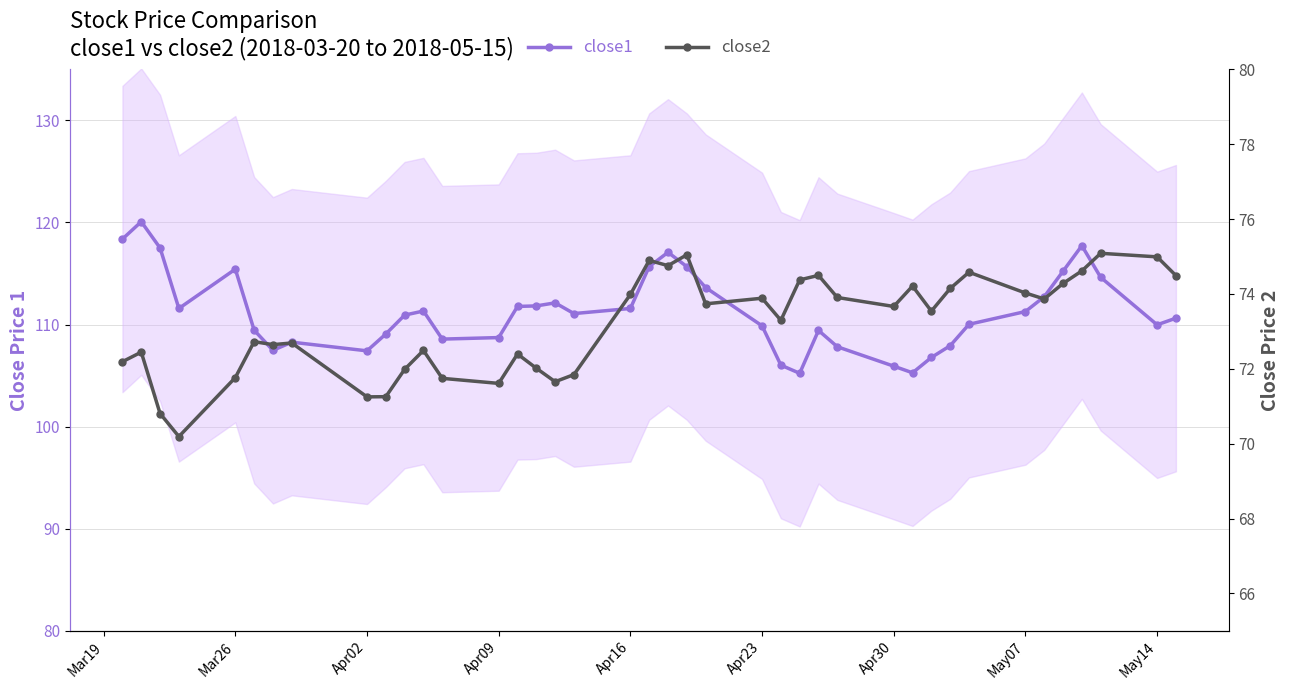

How many interior local peaks does the close2 series have?

12